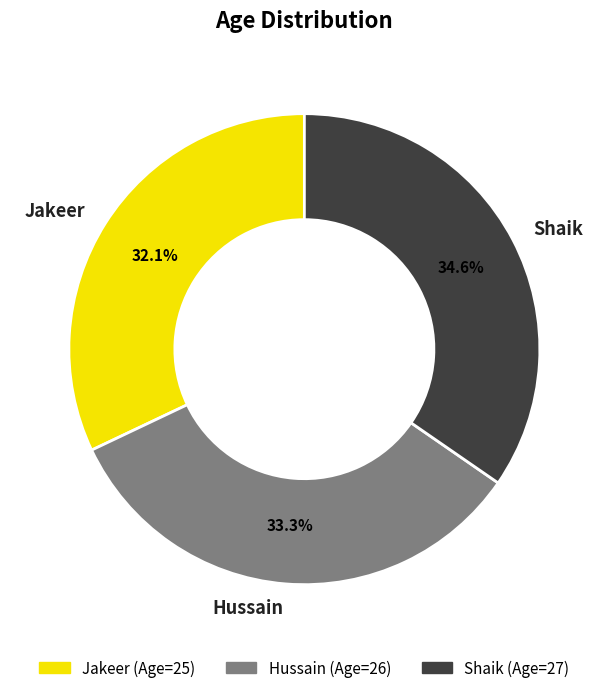

To the nearest percent, what percentage of the pie is Jakeer?

32%